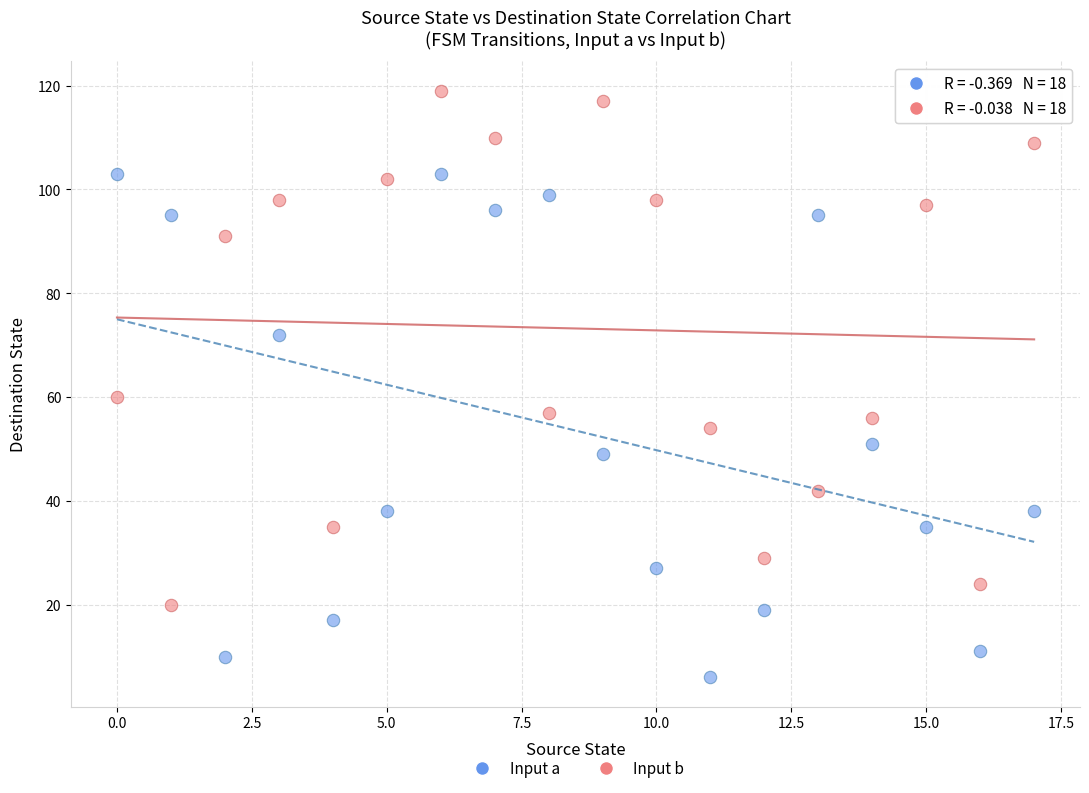

Across all data points, what is the range of Y values (max minus min)?

113